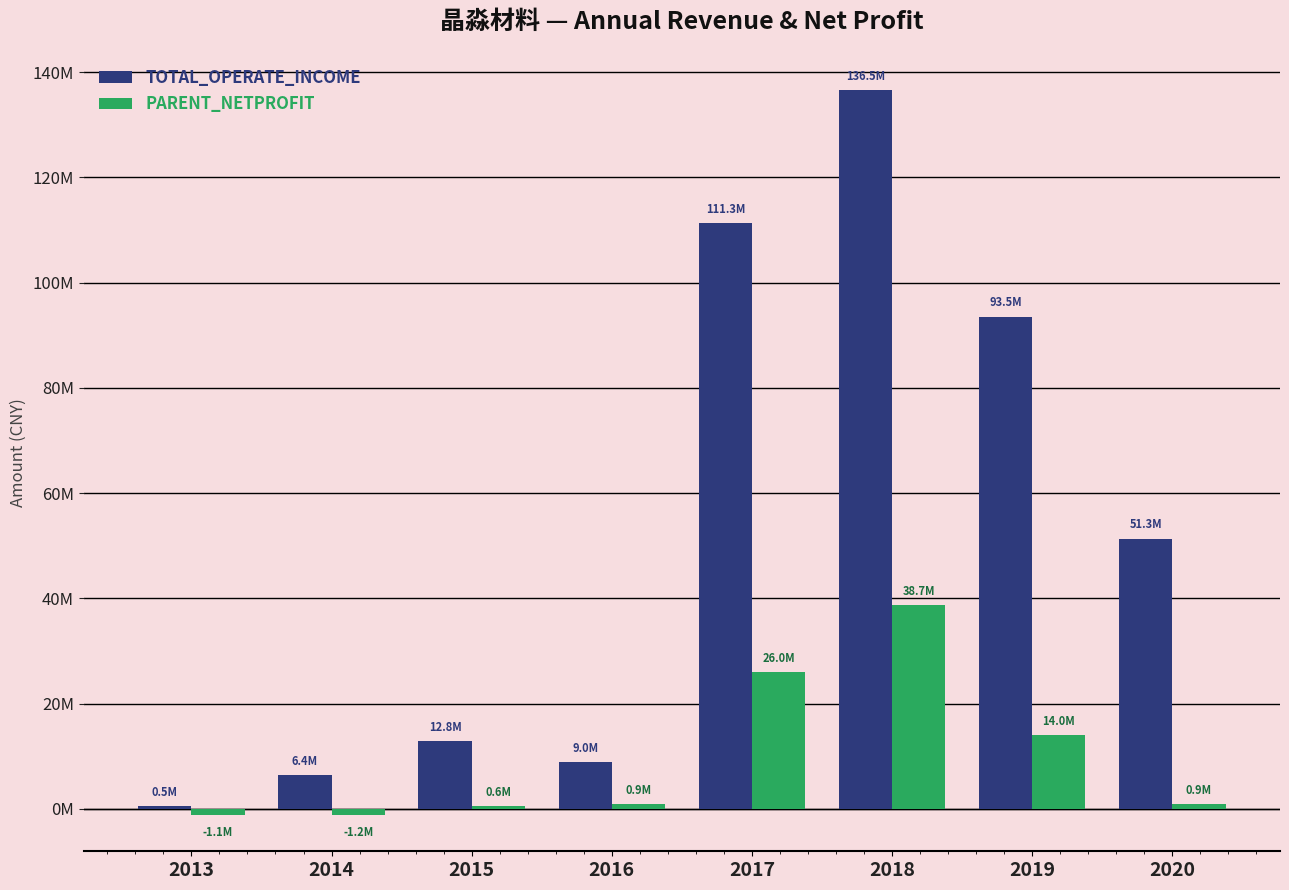

Where is PARENT_NETPROFIT nearest to the value 18761461?

2019